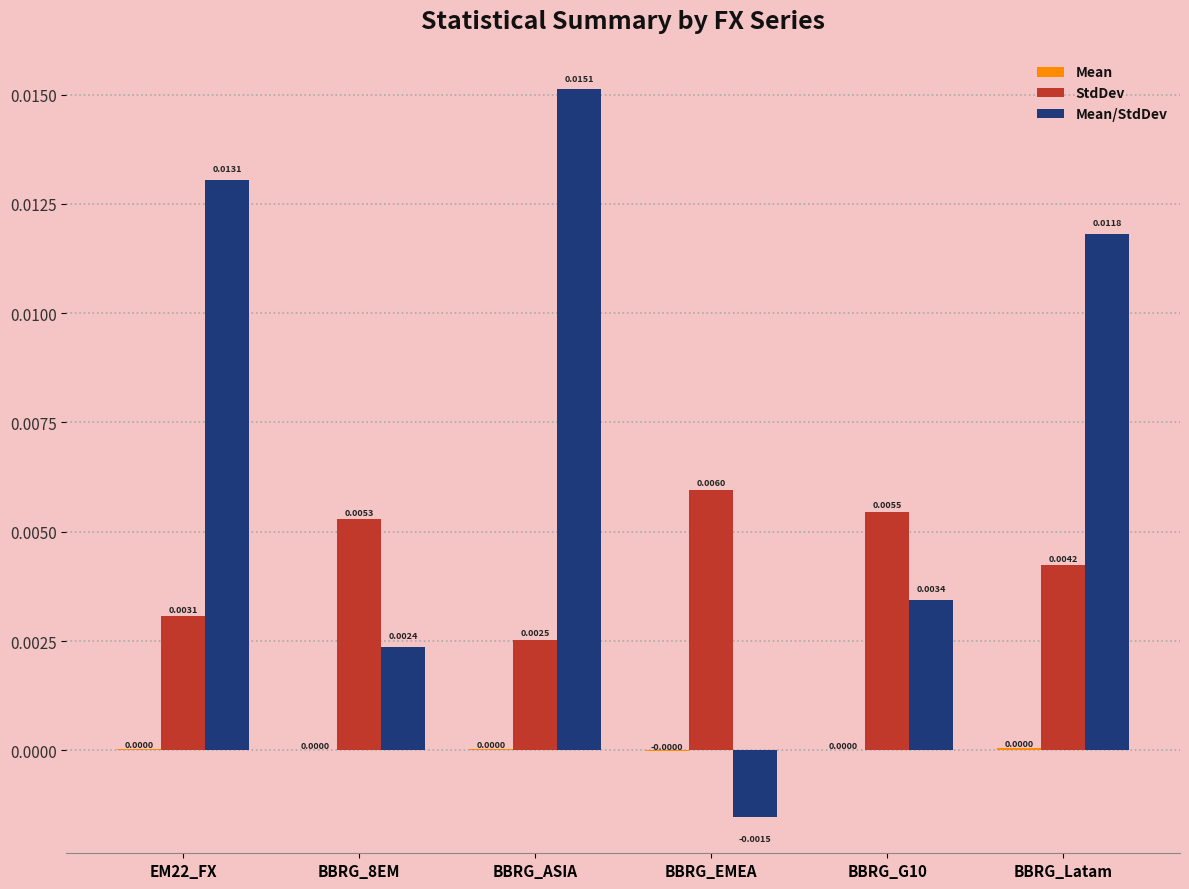

How many data points does each series have?

6